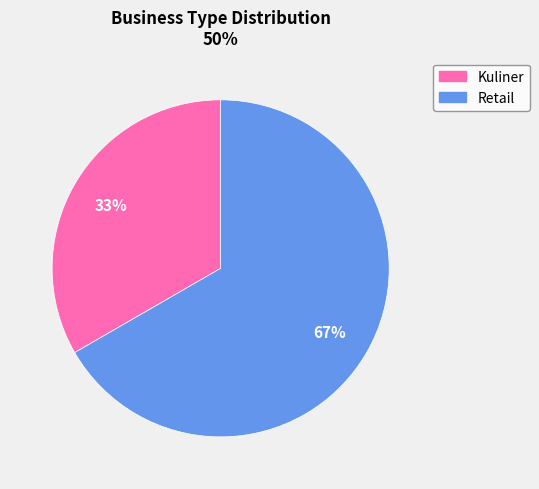

How many segments does this pie chart have?

2